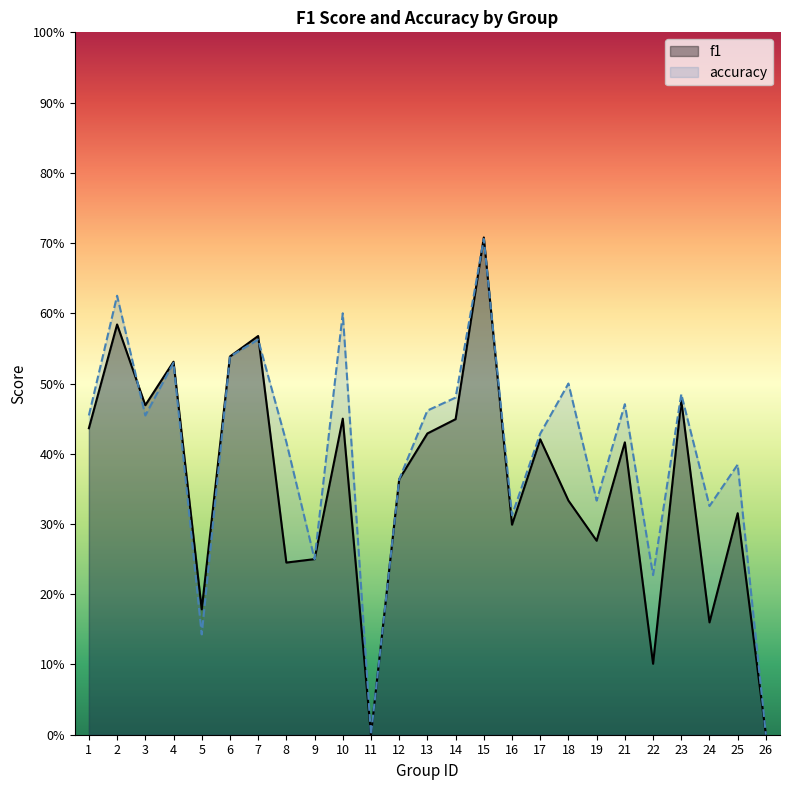

List the labels in order of f1 value, largest first.

15, 2, 7, 6, 4, 23, 3, 10, 14, 1, 13, 17, 21, 12, 18, 25, 16, 19, 9, 8, 5, 24, 22, 11, 26